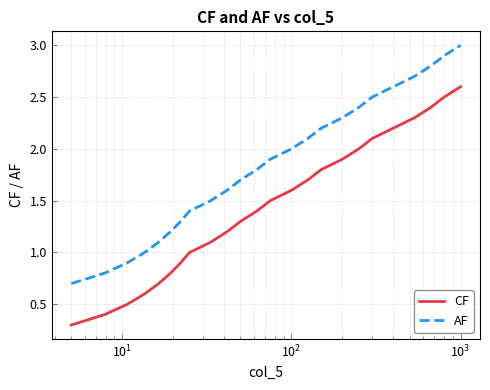

What is the difference between the maximum and minimum values in the CF series?

2.3